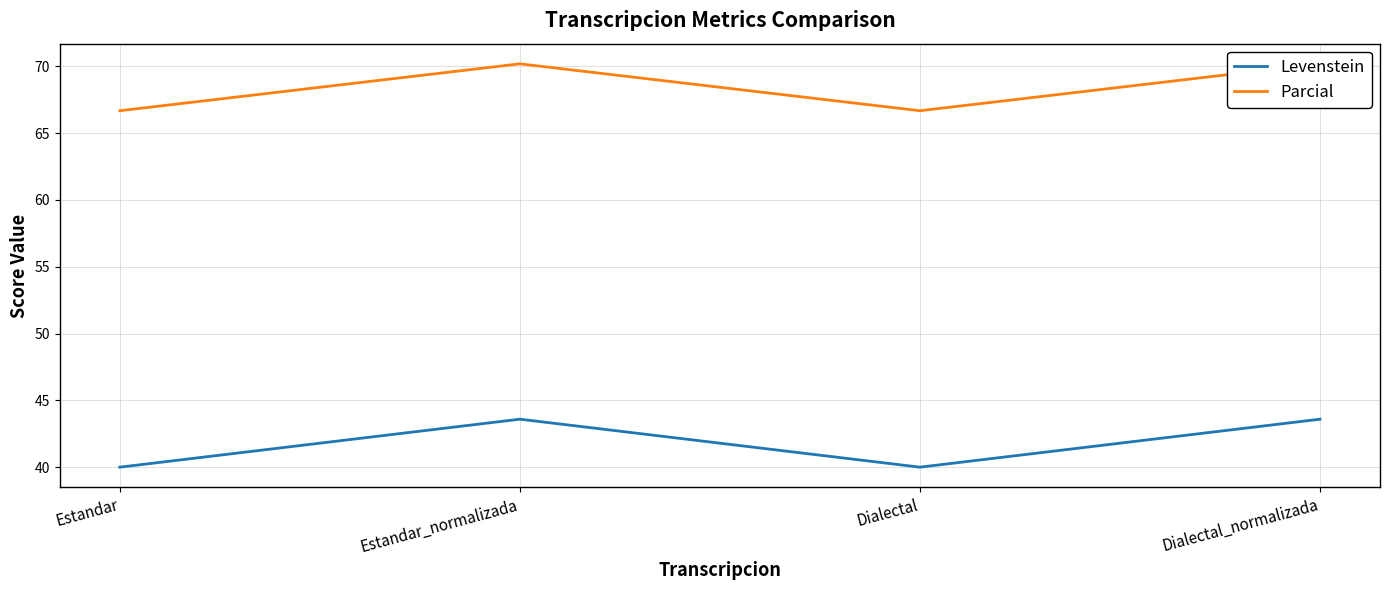

Does the chart display data point markers on the line(s)?

No